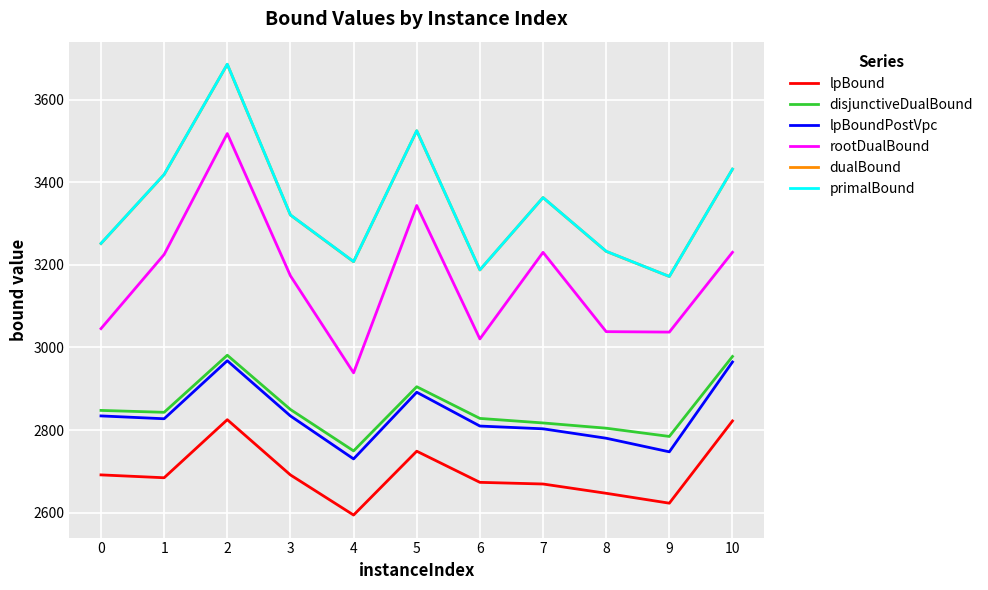

Is it true that rootDualBound equals 750.5 at 6?

False